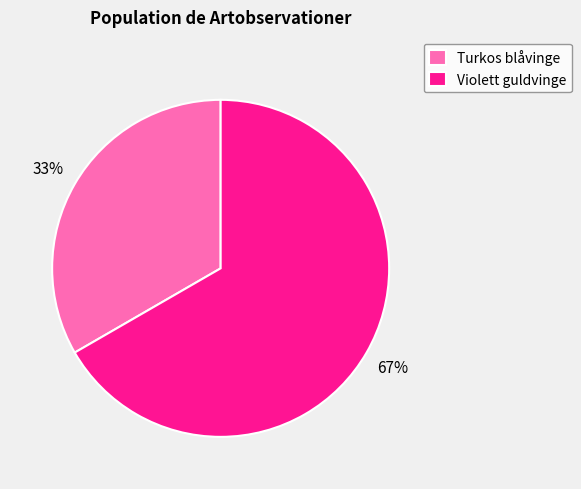

The Turkos blåvinge slice represents 33% of the pie. True or false?

True